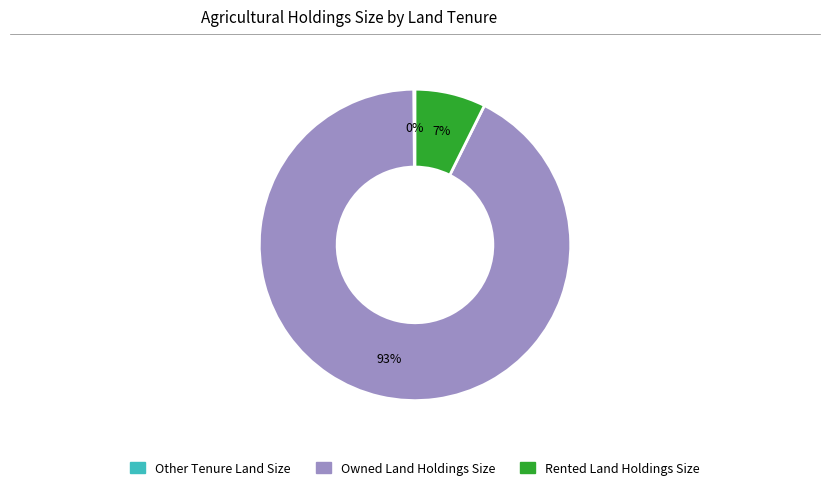

Is the sum of Rented Land Holdings Size and Owned Land Holdings Size greater than half?

Yes